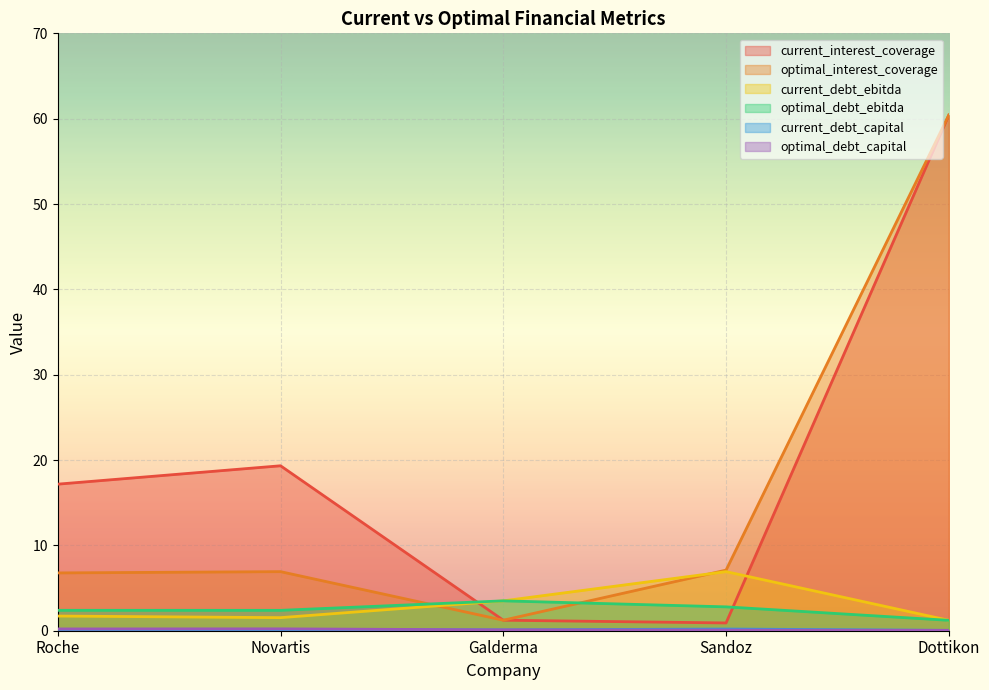

True or false: current_interest_coverage has a value of 17.2 at Roche.

True